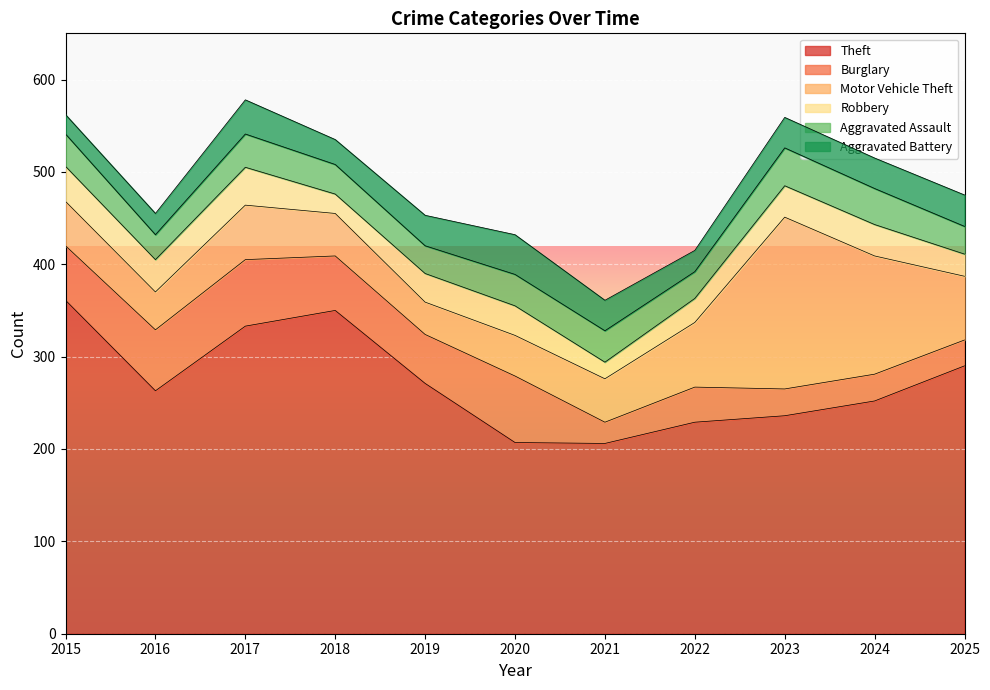

How many intersections are there between Aggravated Battery and Burglary?

3